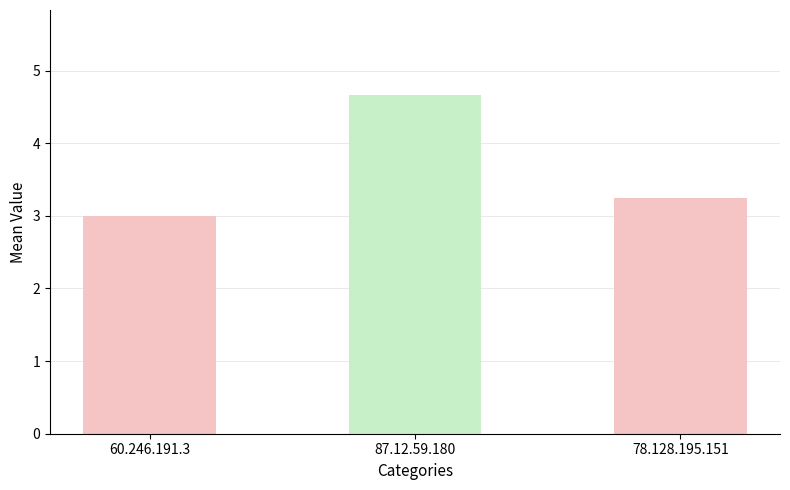

The value at 87.12.59.180 is 4.7. True or false?

True